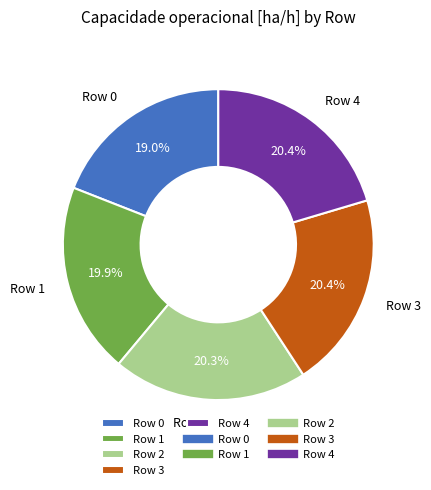

What percentage is the Row 3 slice, to the nearest percent?

20%